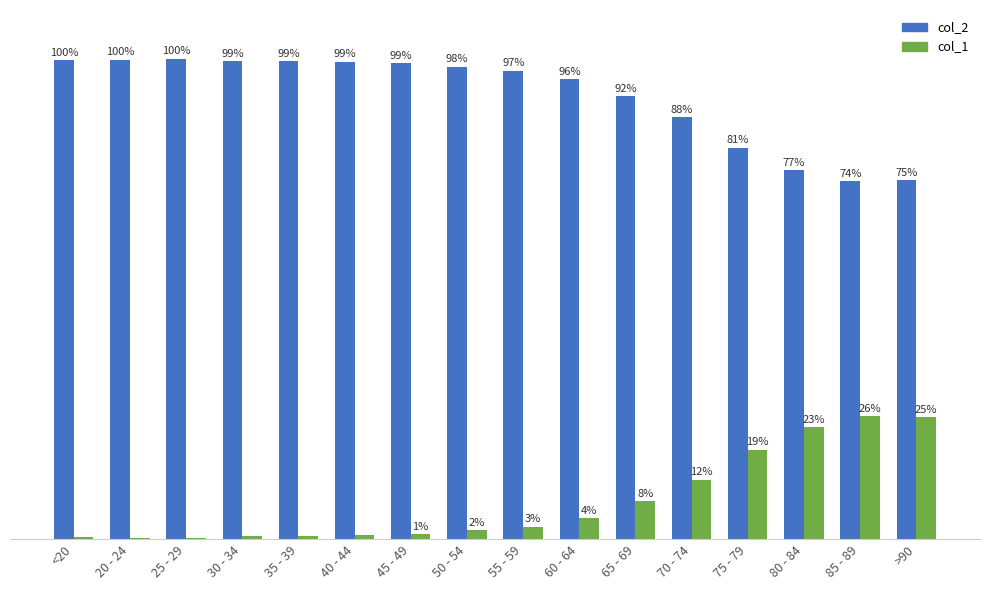

Is the value of col_2 at 40 - 44 greater than the value of col_1 at 70 - 74?

Yes